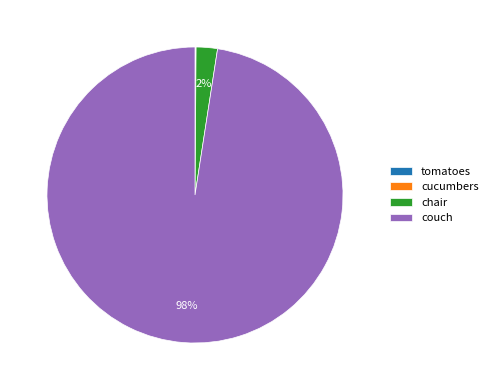

To the nearest percent, what percentage of the pie is chair?

2%